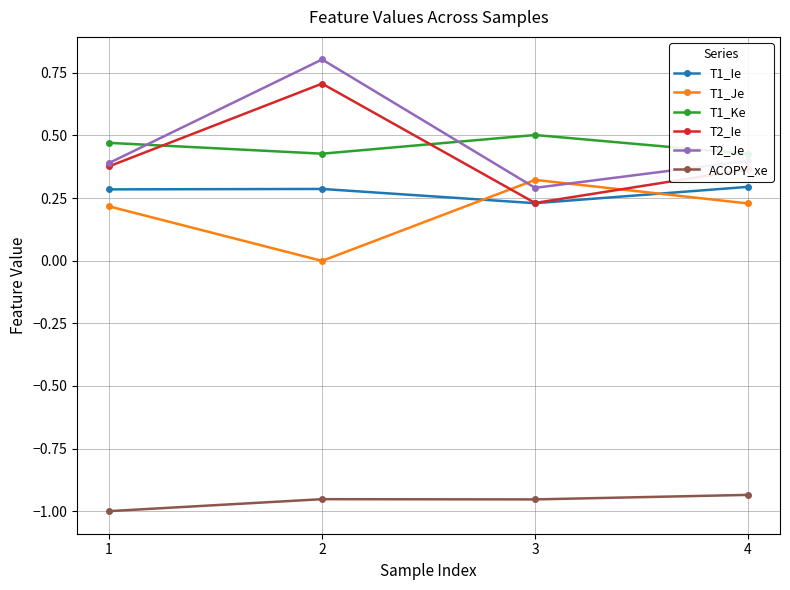

Is the value of ACOPY_xe at 3 greater than the value of T1_Je at 1?

No